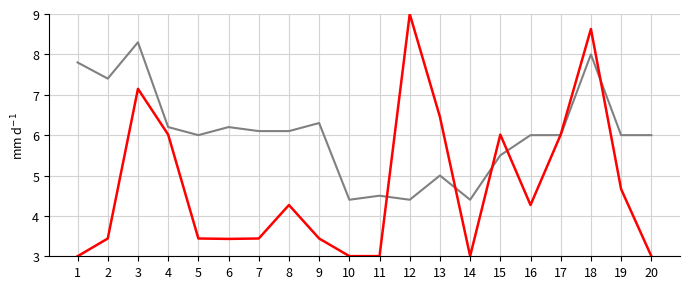

What is the difference between the highest and lowest values at 1?

4.8